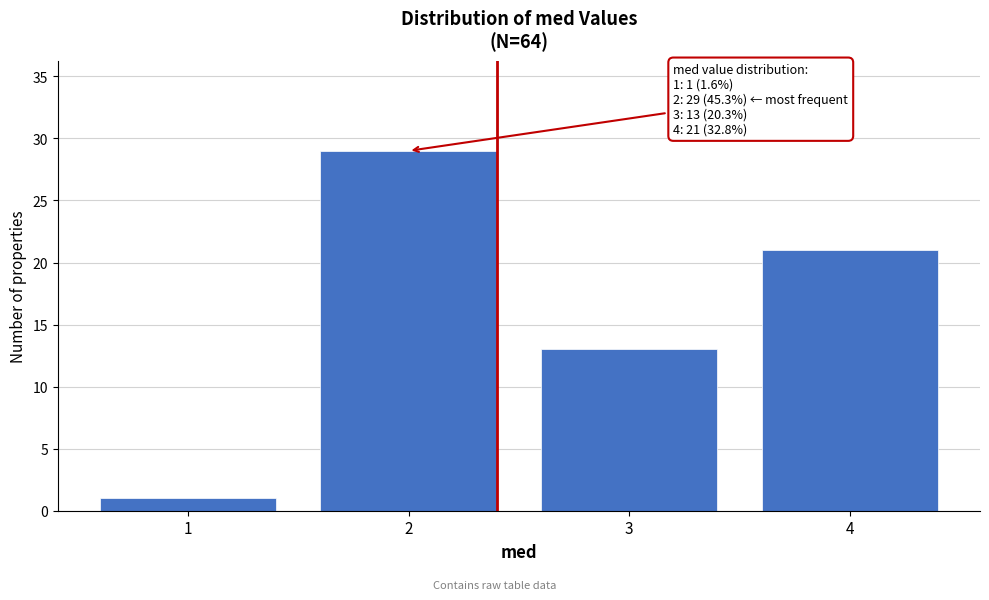

Reading left to right, extract all data points from this chart.

1=1	2=29	3=13	4=21